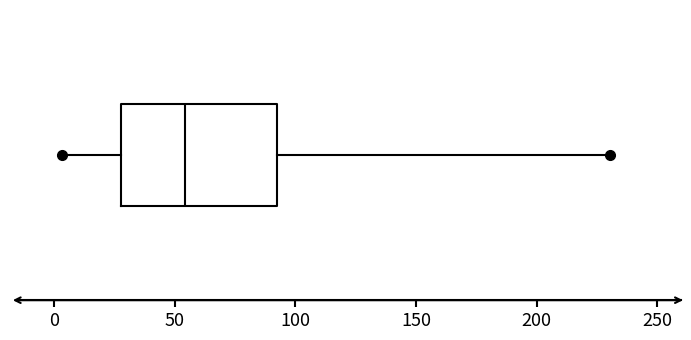

Read this box plot against the x-axis: the position of the median line, the range covered by the box, and the ends of both whiskers. The values are not printed on the chart, so give them approximately, as read against the axis.

median 55, box 30 to 95, whiskers 5 to 230